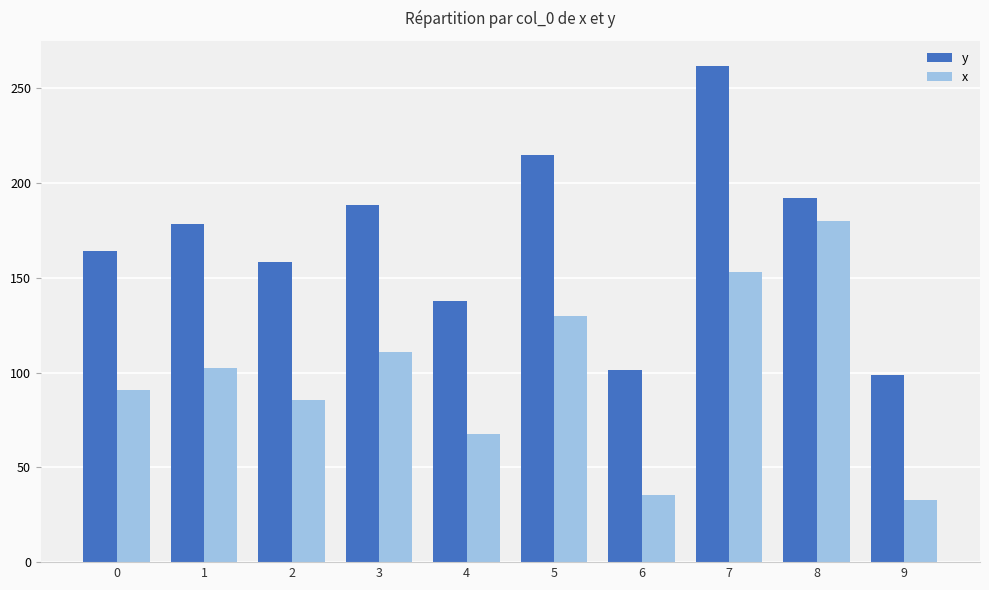

What is the spread (max minus min) of values at 2?

72.8